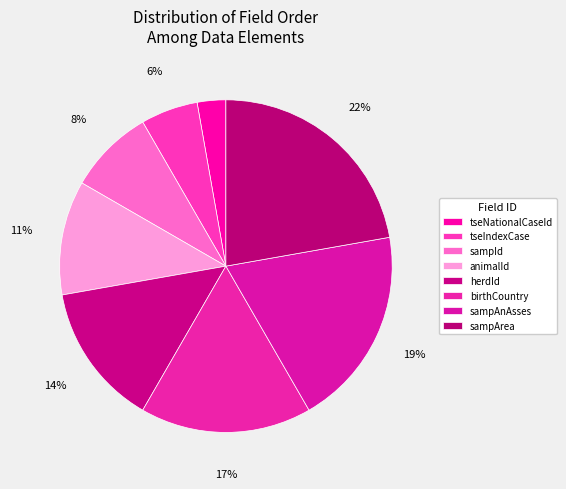

Is there any slice that represents more than half of the pie?

No